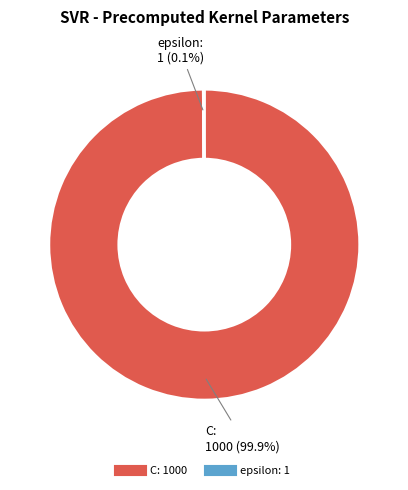

What is the largest slice in the pie chart?

C